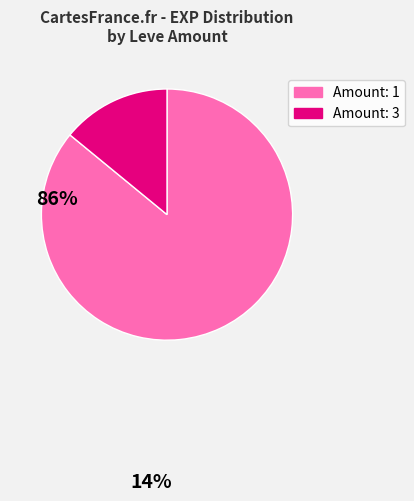

Is there a majority slice in this chart?

Yes